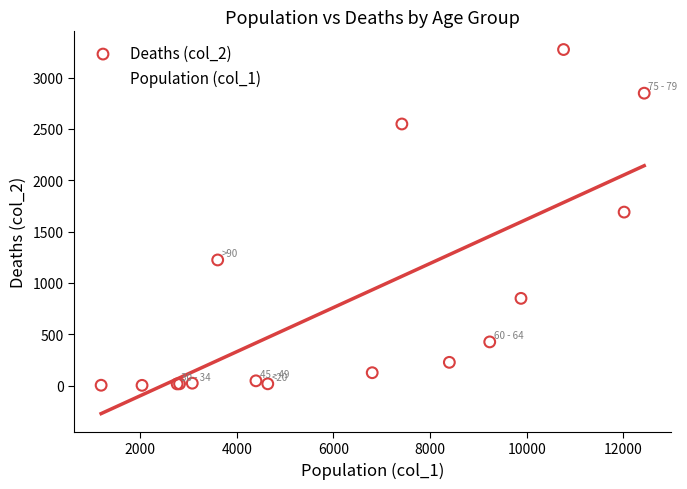

What are all the series names shown in the legend?

Deaths (col_2), Population (col_1)